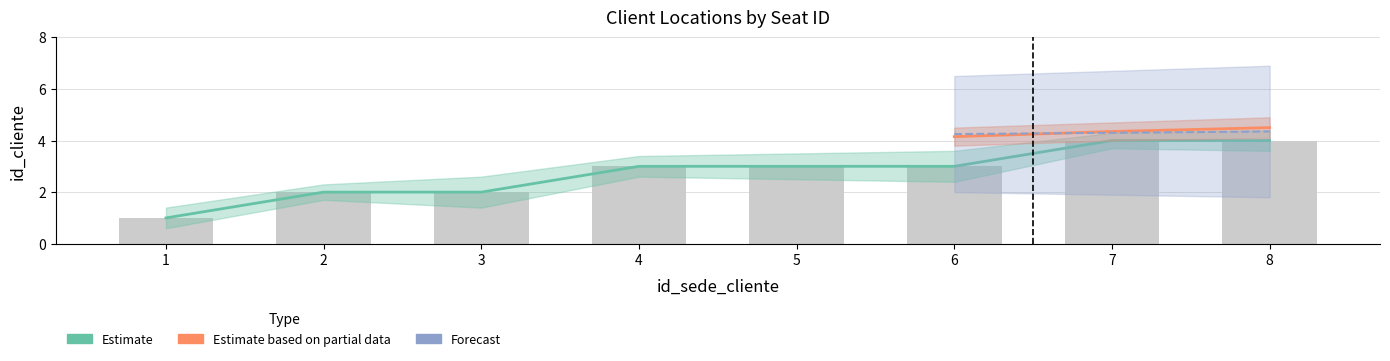

How many values are between 2 and 4?

7